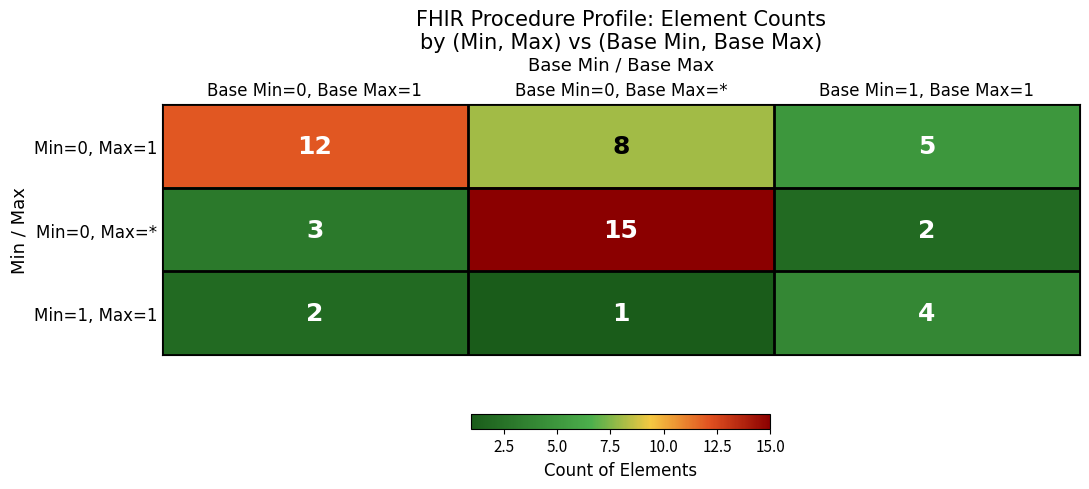

What is the total value across all series at Base Min=0, Base Max=*?

24